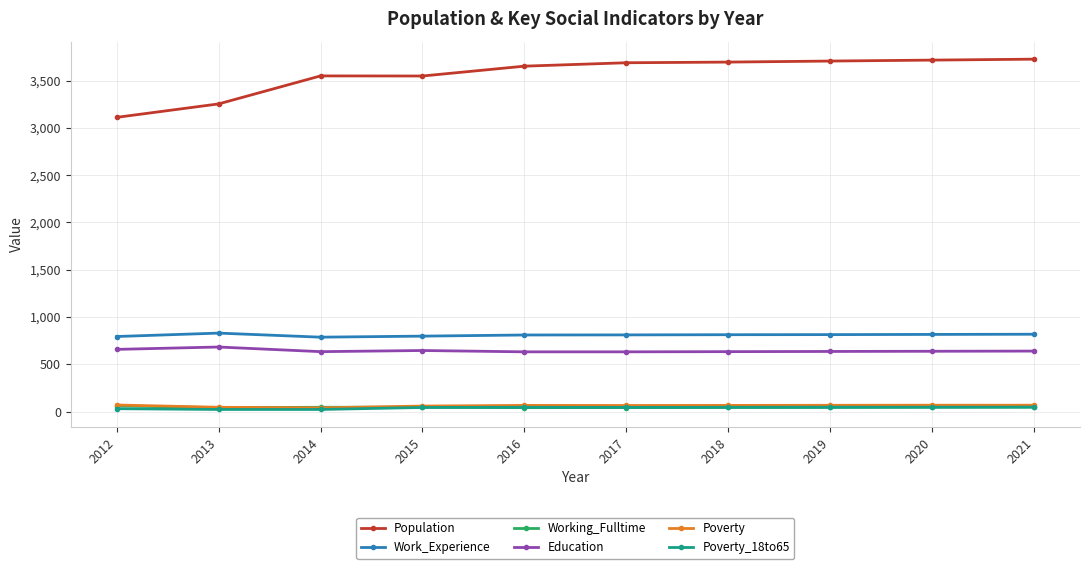

Read the Population value at 2020, to the nearest 50.

3700